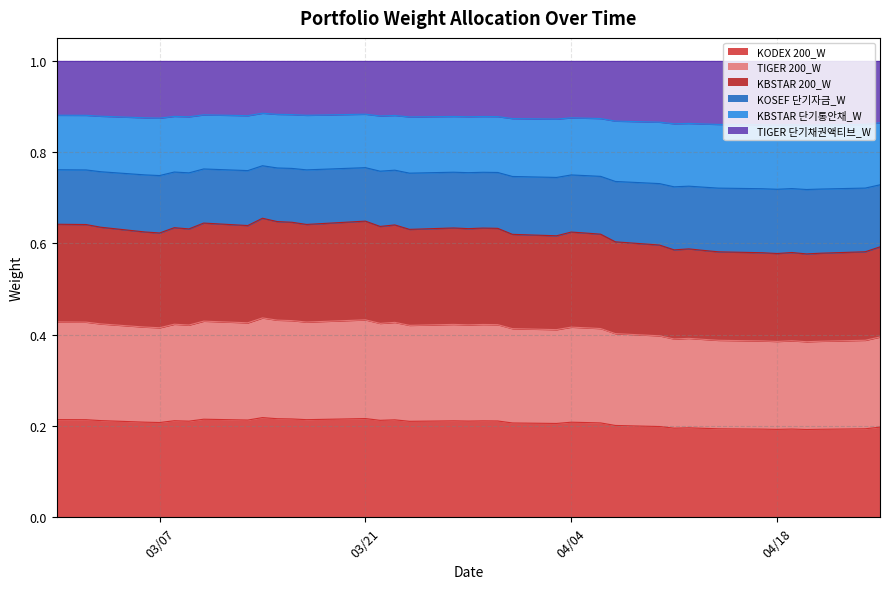

What is the label of the 29th point from the left?

2023-04-10